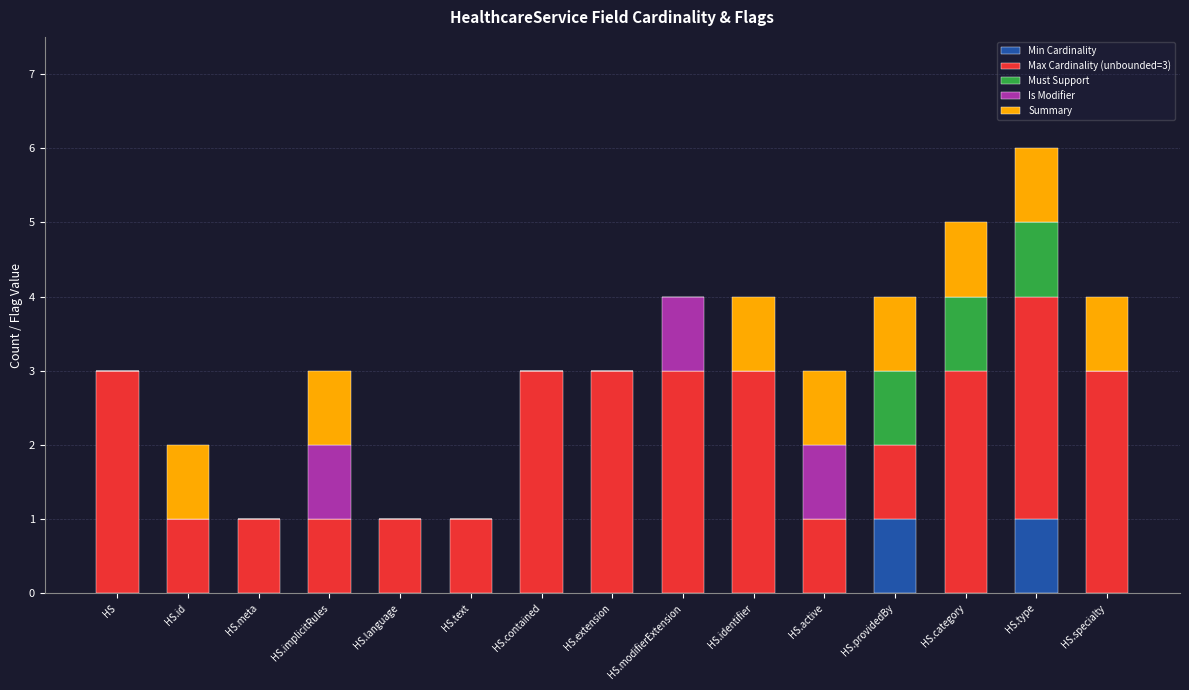

Count the number of data series in this chart.

5